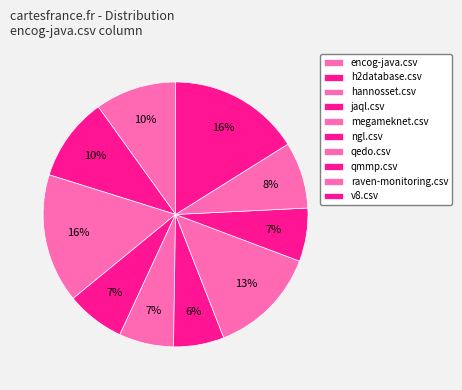

To the nearest percent, what is the difference between the largest and smallest slice percentages?

10%